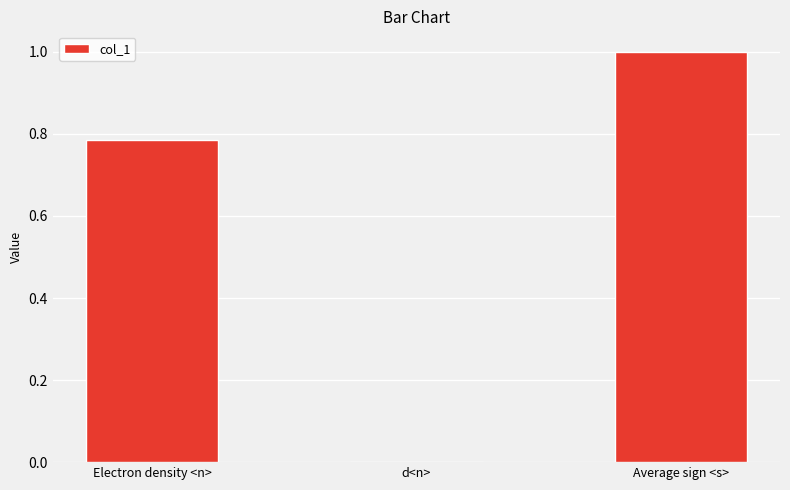

What is the greatest value displayed?

1.0